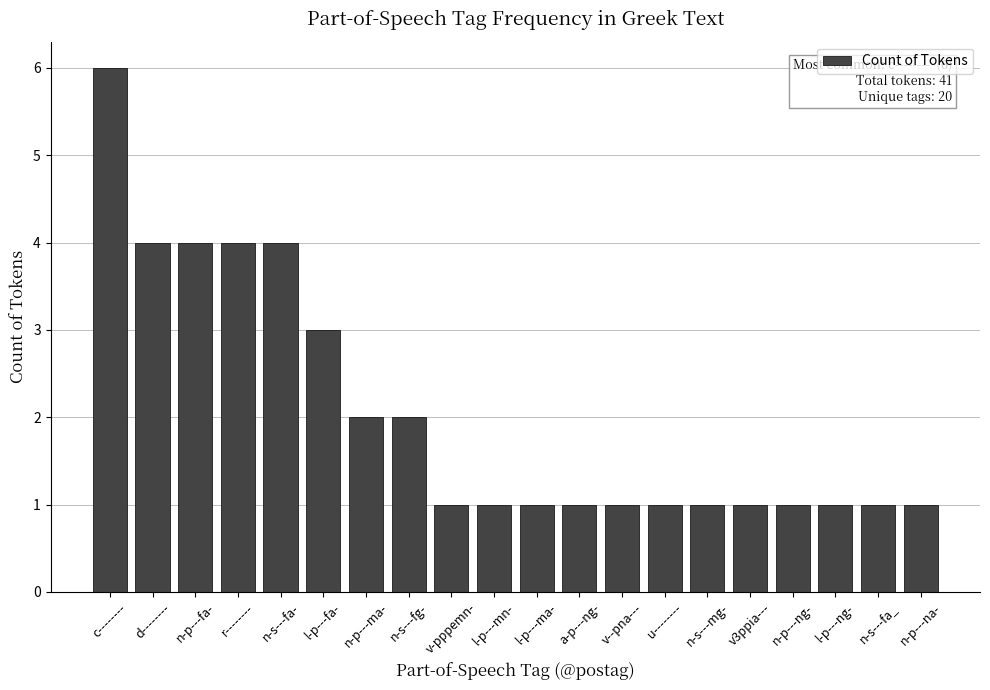

What is the value of the 17th bar from the left?

1